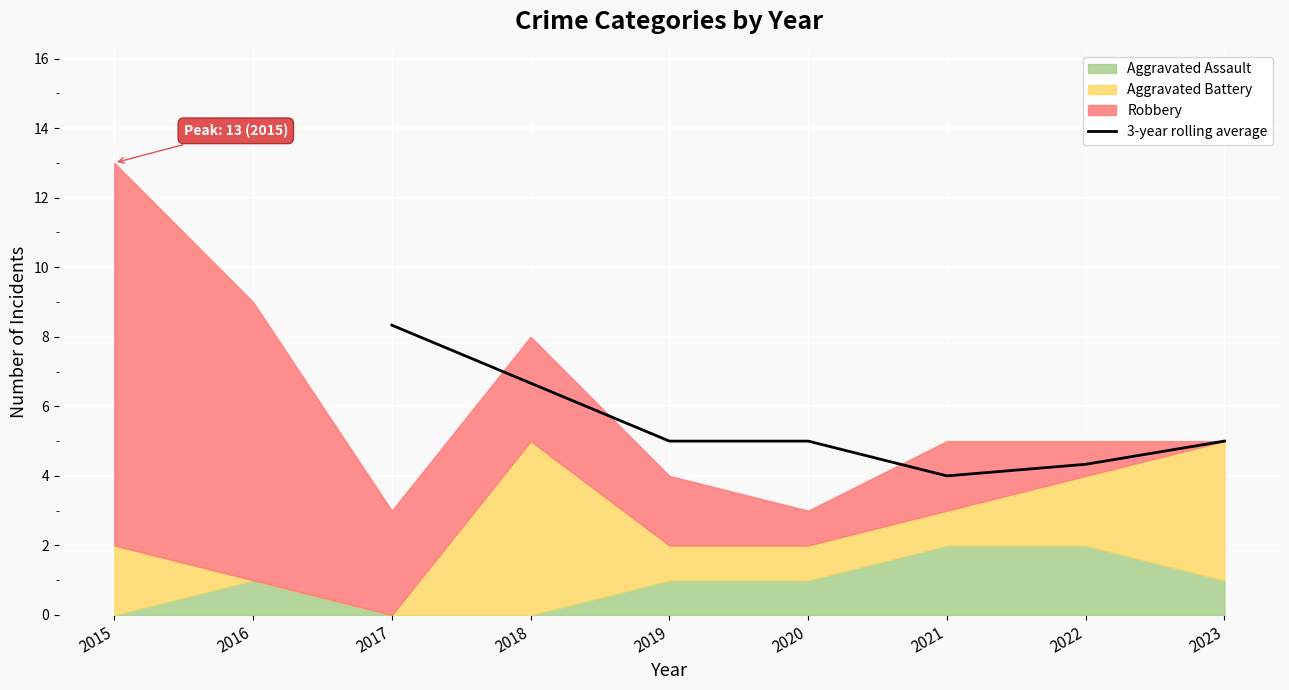

What is the average value?

5.5